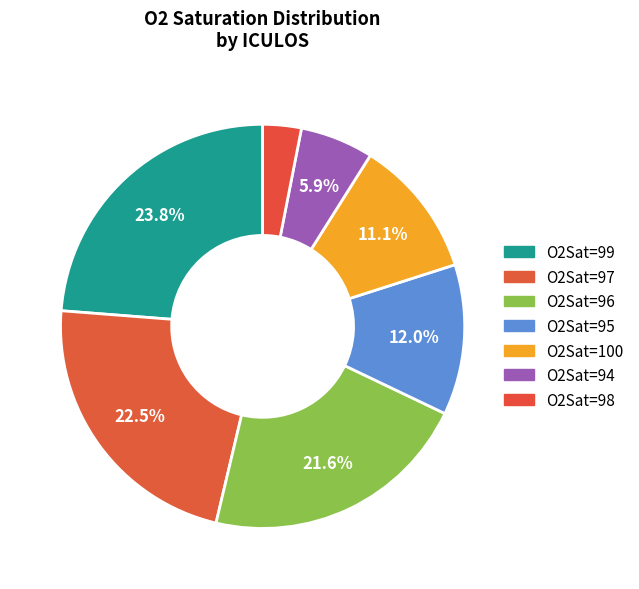

How many slices are in this pie chart?

7